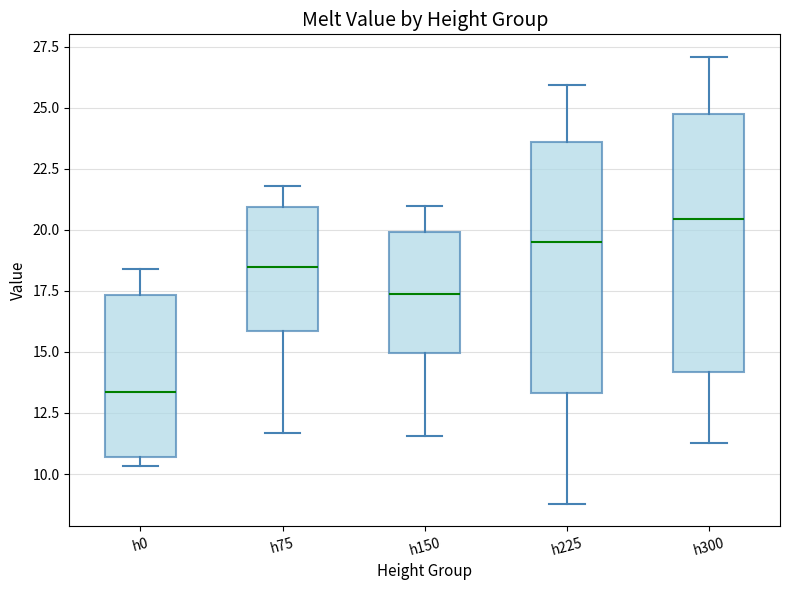

Reading left to right, transcribe this box plot: for each box, give where its median line is, the range the box spans, and where its two whiskers end, as read against the y-axis. The values are not printed on the chart, so give them approximately, as read against the axis.

h0: median 13.5, box 10.5 to 17.5, whiskers 10.5 (just below the box's lower edge) to 18.5
h75: median 18.5, box 16.0 to 21.0, whiskers 11.5 to 22.0
h150: median 17.5, box 15.0 to 20.0, whiskers 11.5 to 21.0
h225: median 19.5, box 13.5 to 23.5, whiskers 9.0 to 26.0
h300: median 20.5, box 14.0 to 25.0, whiskers 11.5 to 27.0